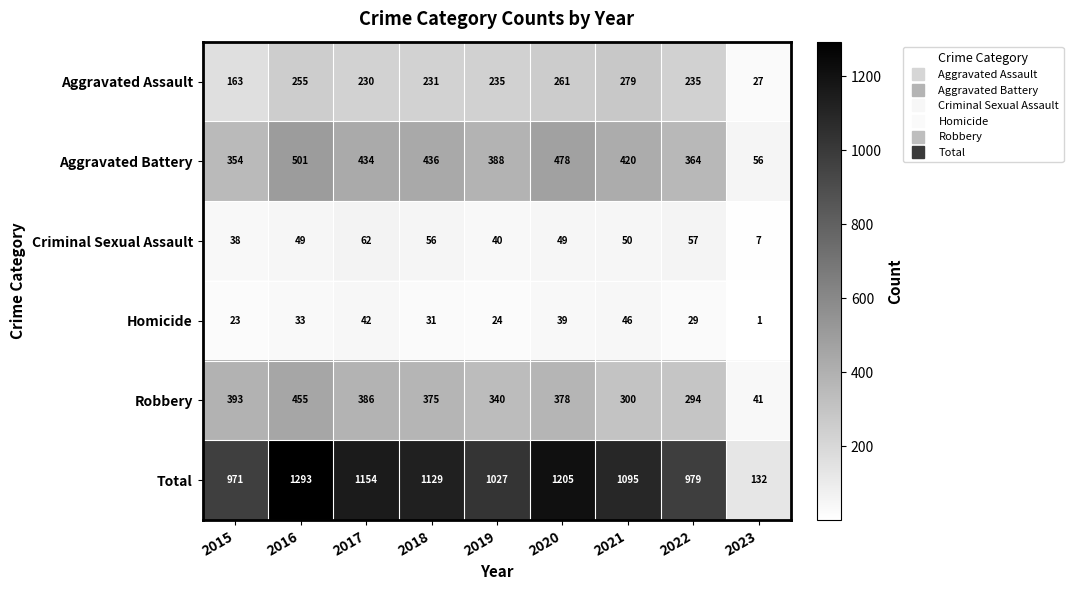

The value of Homicide at 2022 is 41. True or false?

False